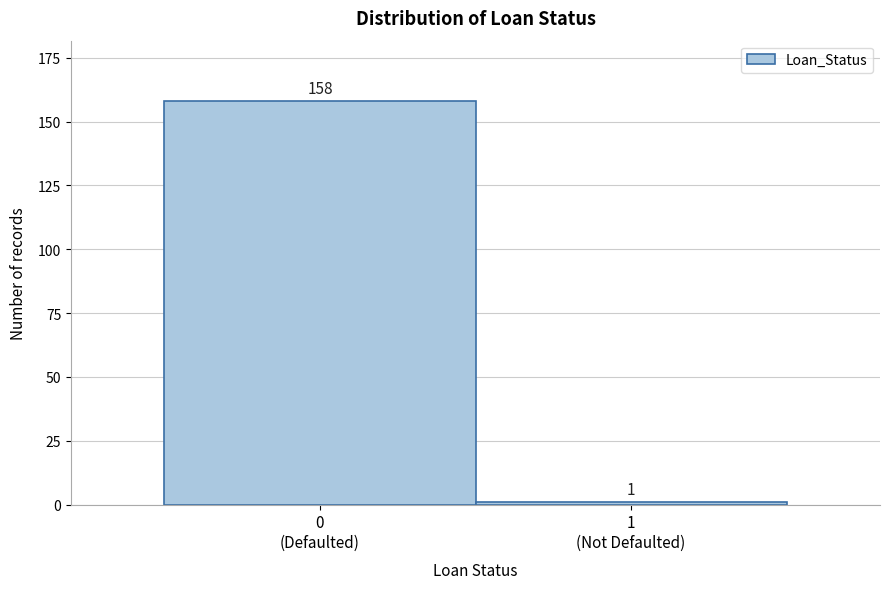

Reading left to right, transcribe all the data shown in this chart.

158	1